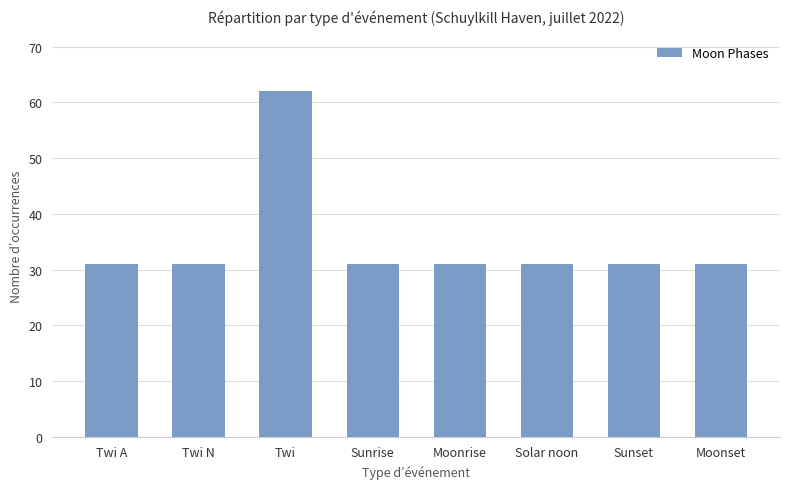

What is the ratio of the value at Twi A to the value at Moonrise?

1.0